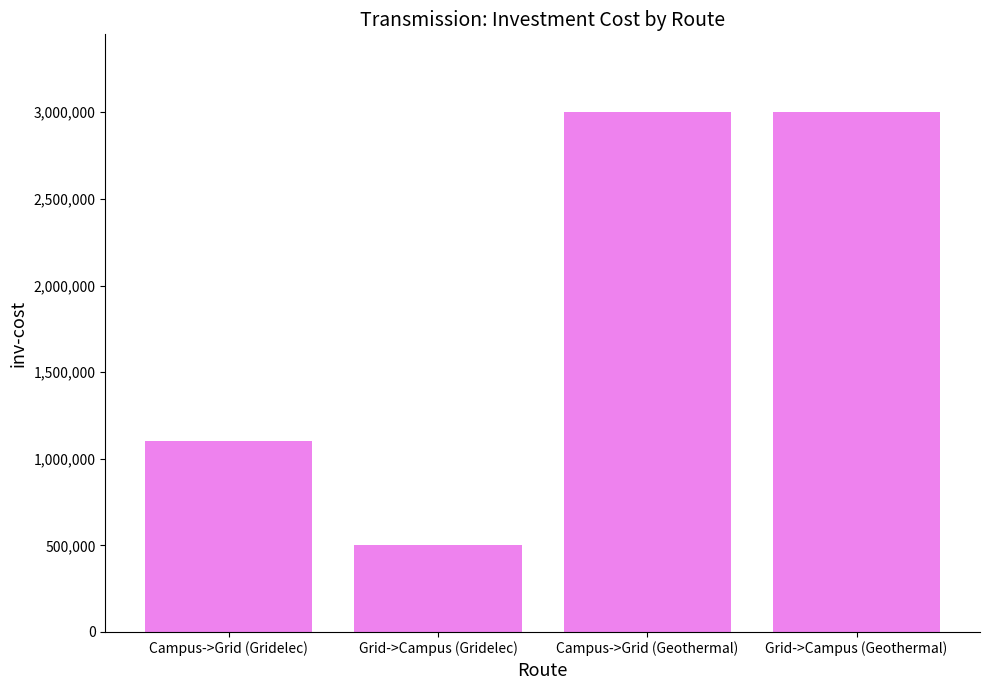

Reading left to right, transcribe all the data shown in this chart.

Campus->Grid (Gridelec)=1100000	Grid->Campus (Gridelec)=500000	Campus->Grid (Geothermal)=3000000	Grid->Campus (Geothermal)=3000000